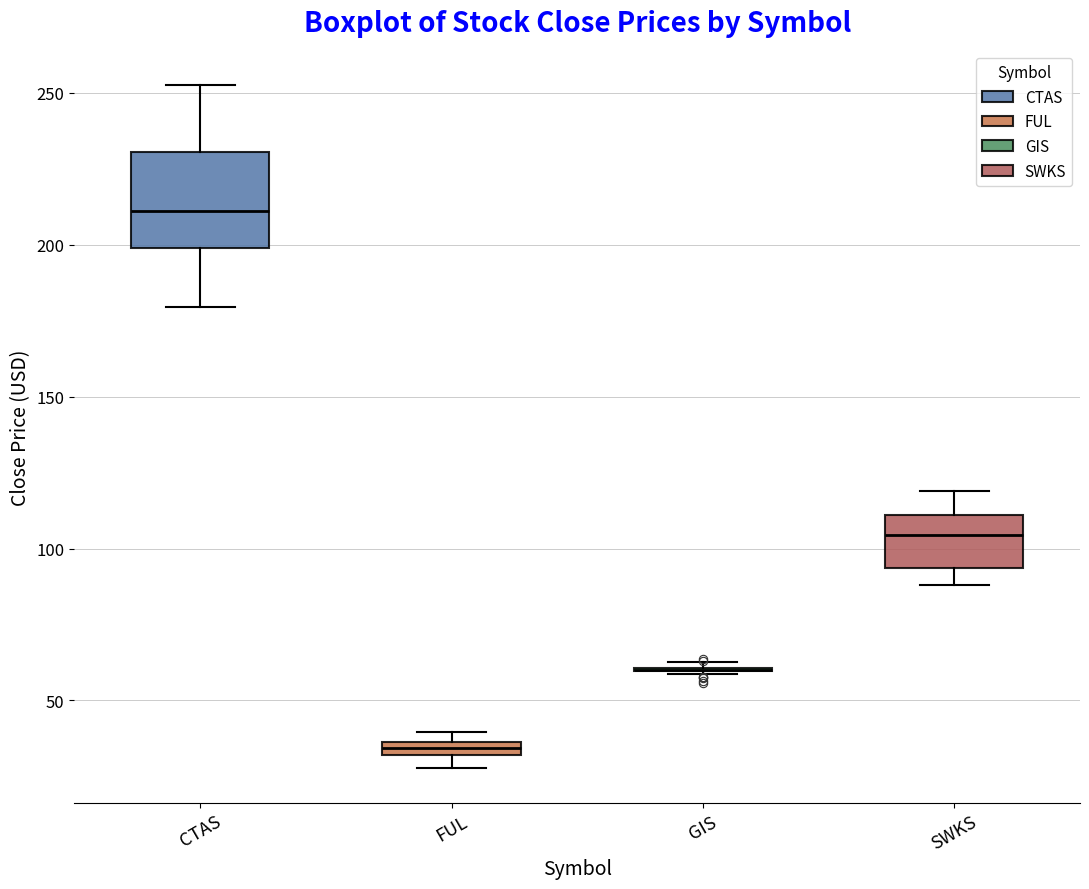

Comparing the boxes themselves (not the whiskers), which one is the tallest?

CTAS